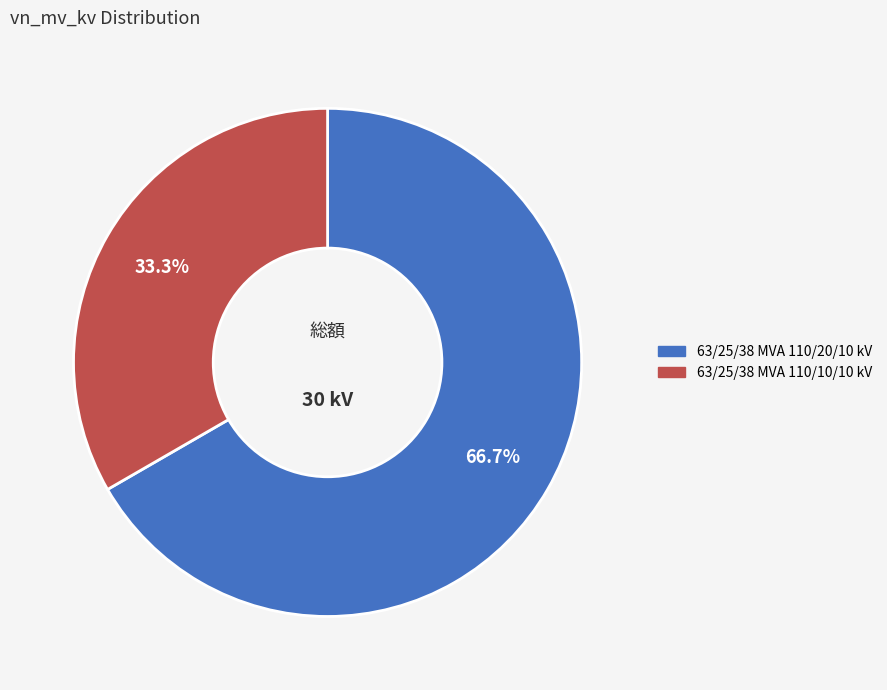

What percentage is NOT represented by 63/25/38 MVA 110/20/10 kV?

33.3%